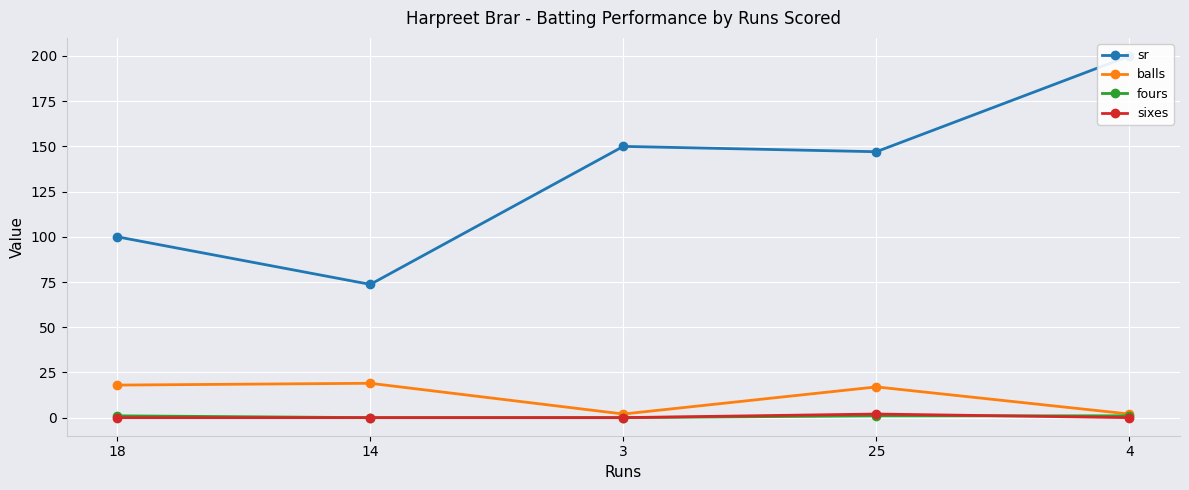

Reading left to right, what are all the values shown in this chart?

sr: 18=100.0	14=73.7	3=150.0	25=147.1	4=200.0
balls: 18=18.0	14=19.0	3=2.0	25=17.0	4=2.0
fours: 18=1.0	14=0.0	3=0.0	25=1.0	4=1.0
sixes: 18=0.0	14=0.0	3=0.0	25=2.0	4=0.0